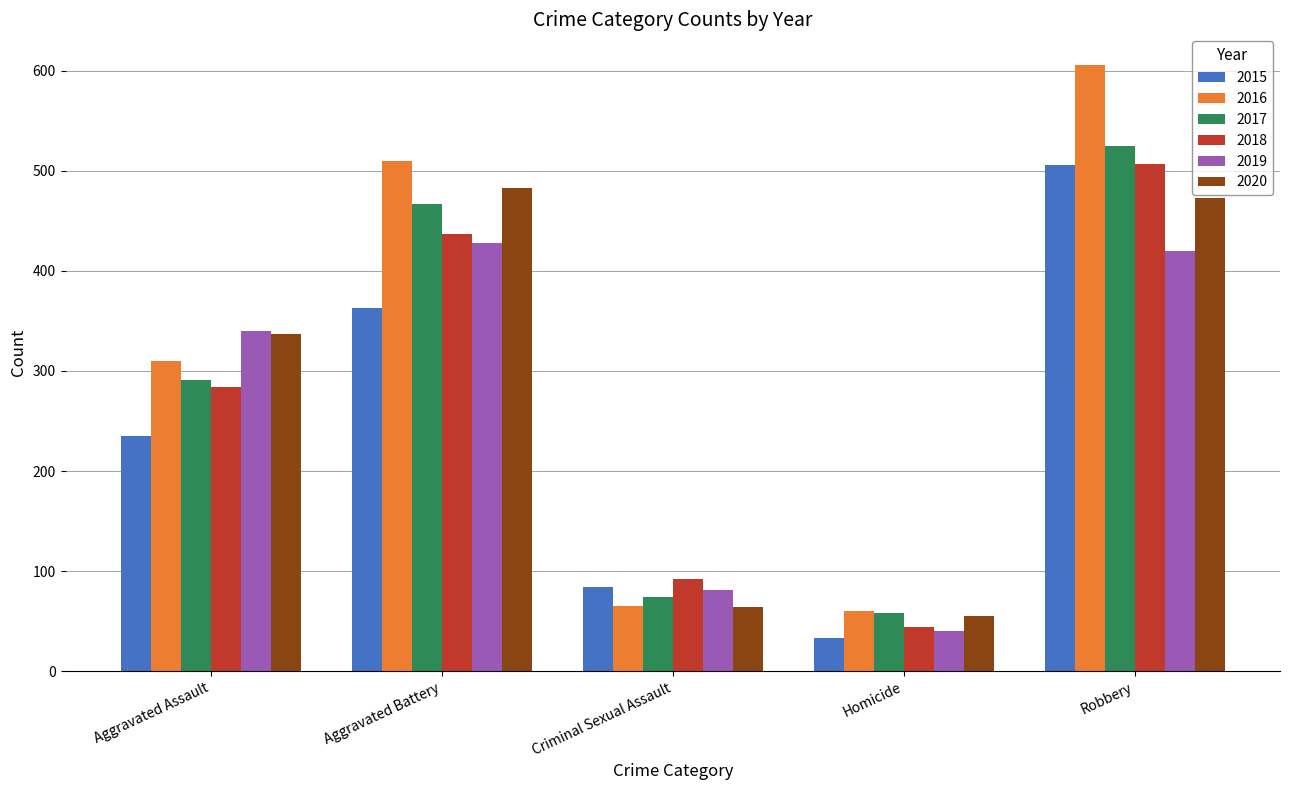

Which series has the widest spread of values?

2016